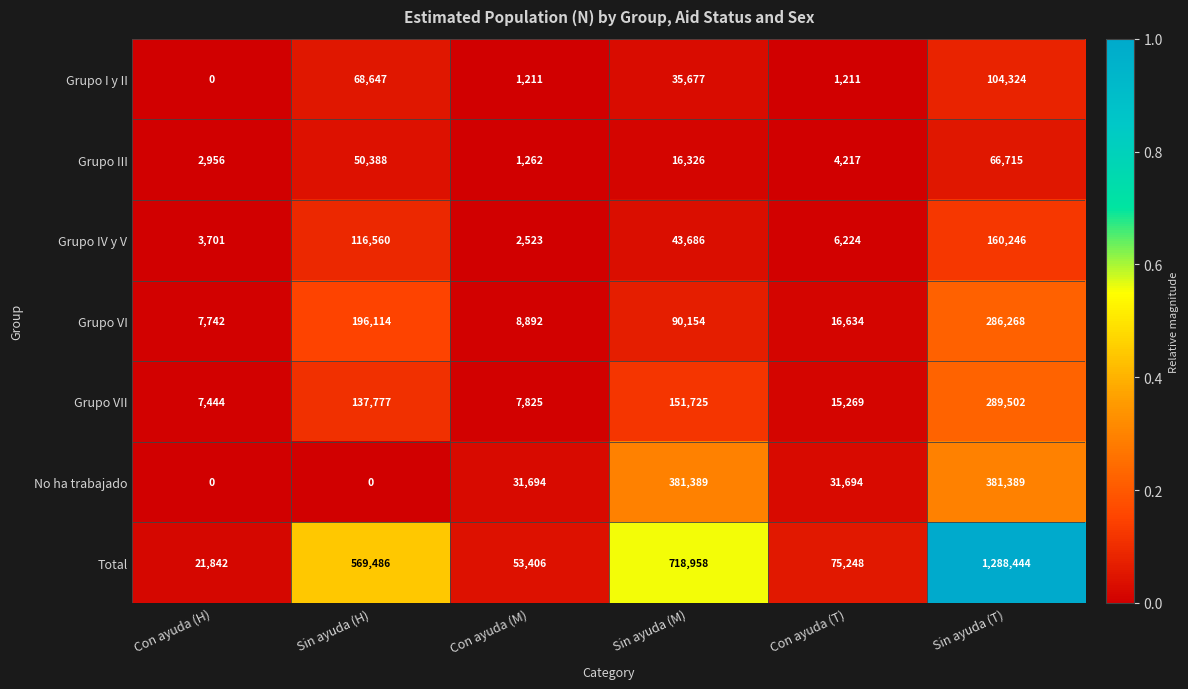

What is the total value across all series at Con ayuda (M)?

106813